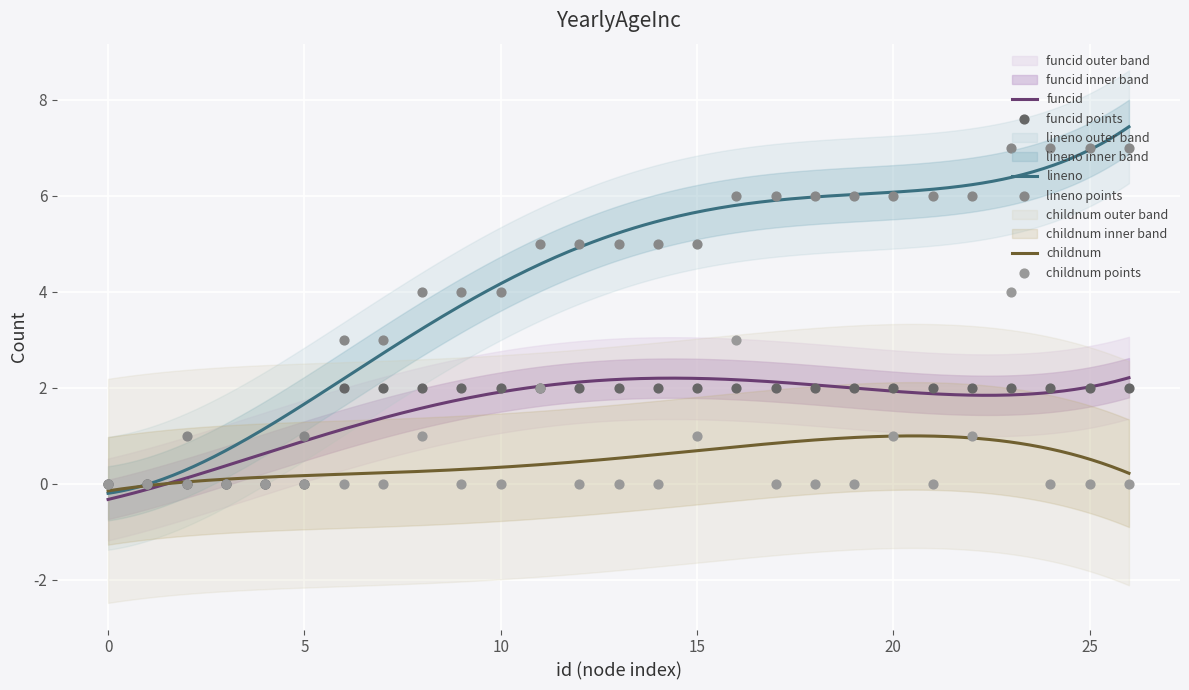

Which series has the largest Y range (max minus min)?

lineno